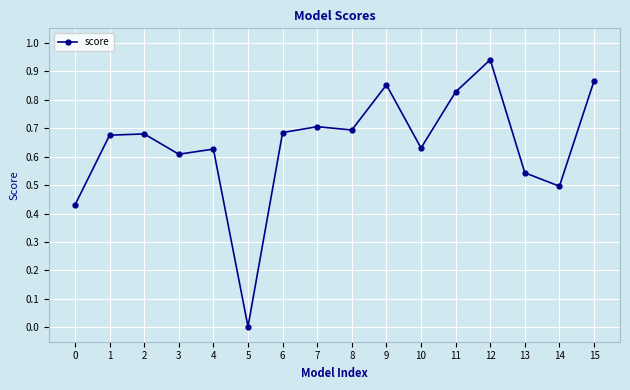

What is the sum of all values?

10.3